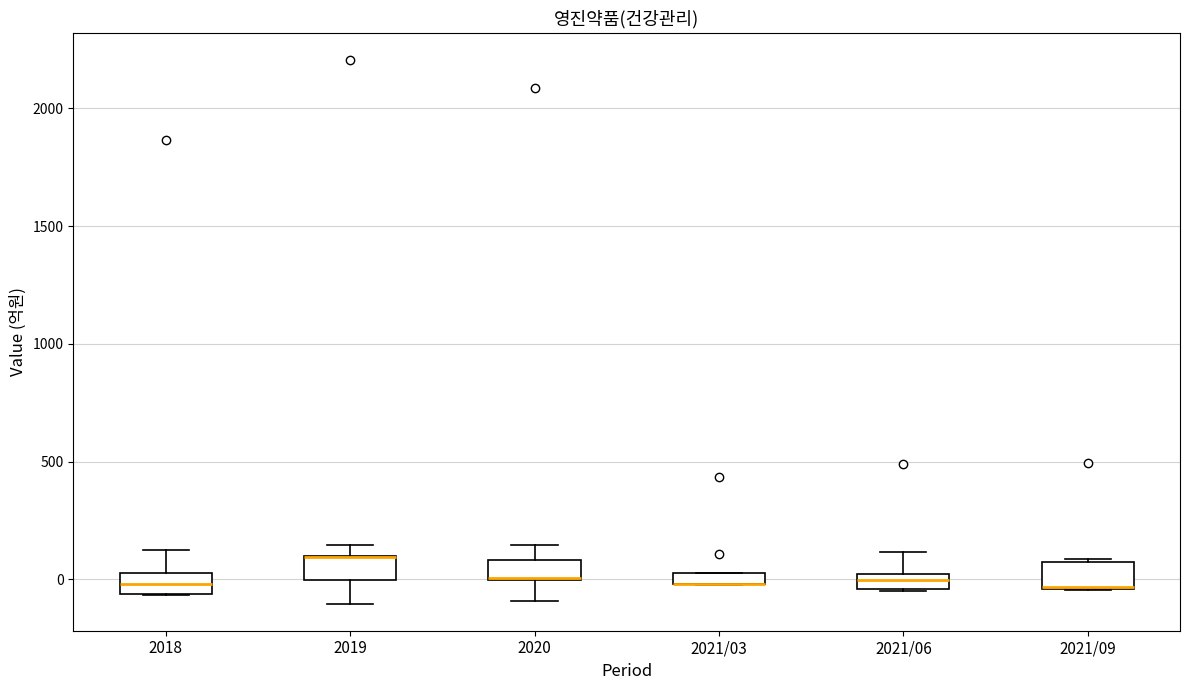

Where is the lower edge of the box for 2018 on the y-axis? The values are not printed on the chart, so give them approximately, as read against the axis.

-50